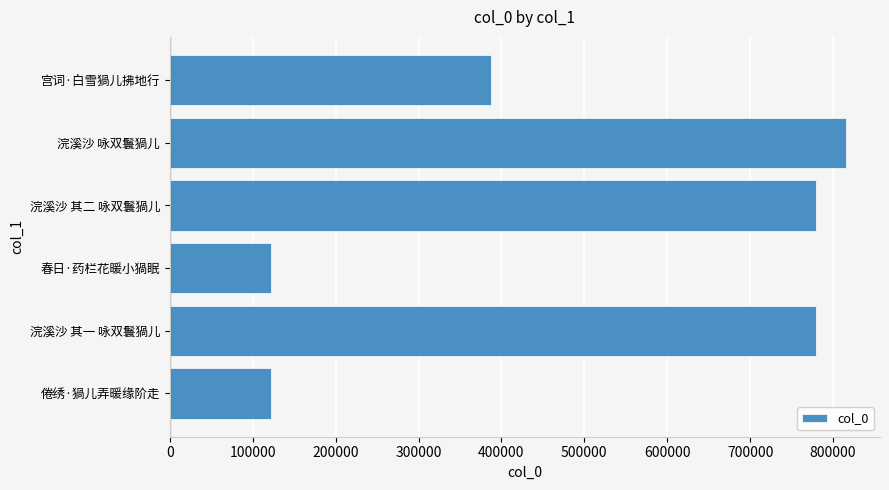

What is the change in value from 倦绣·猧儿弄暖缘阶走 to 浣溪沙 其二 咏双鬟猧儿?

+656882